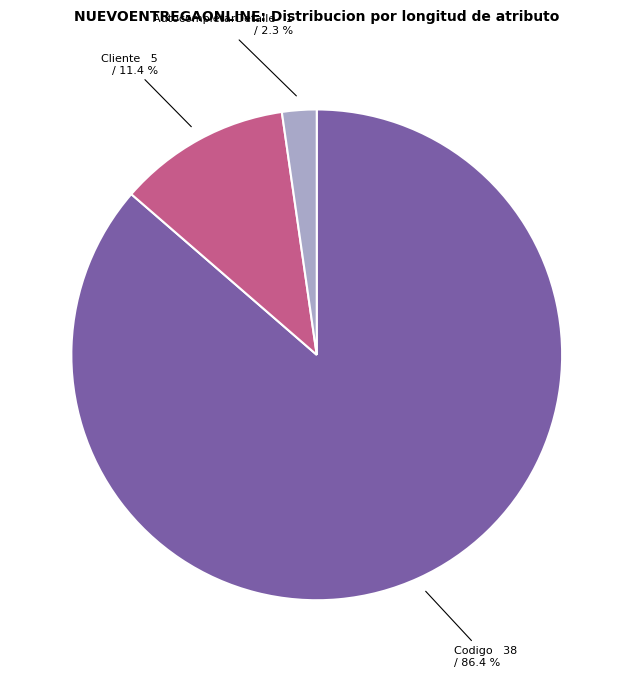

What is the largest slice in the pie chart?

Codigo